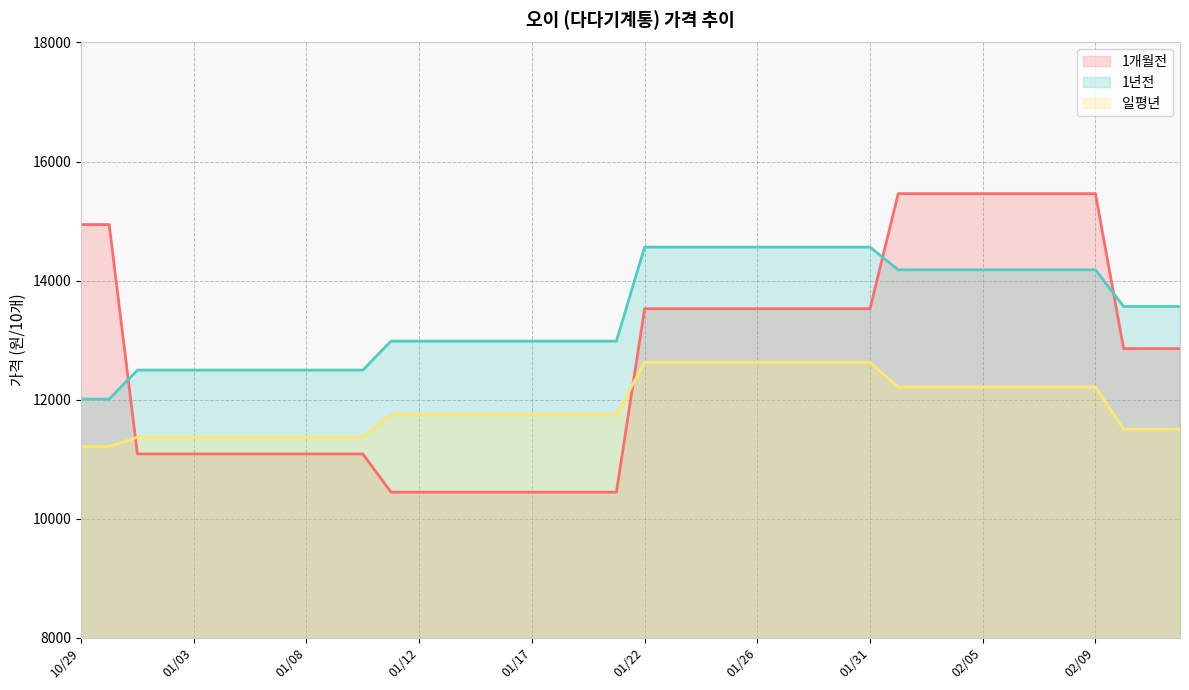

What position from the right is 02/06?

7